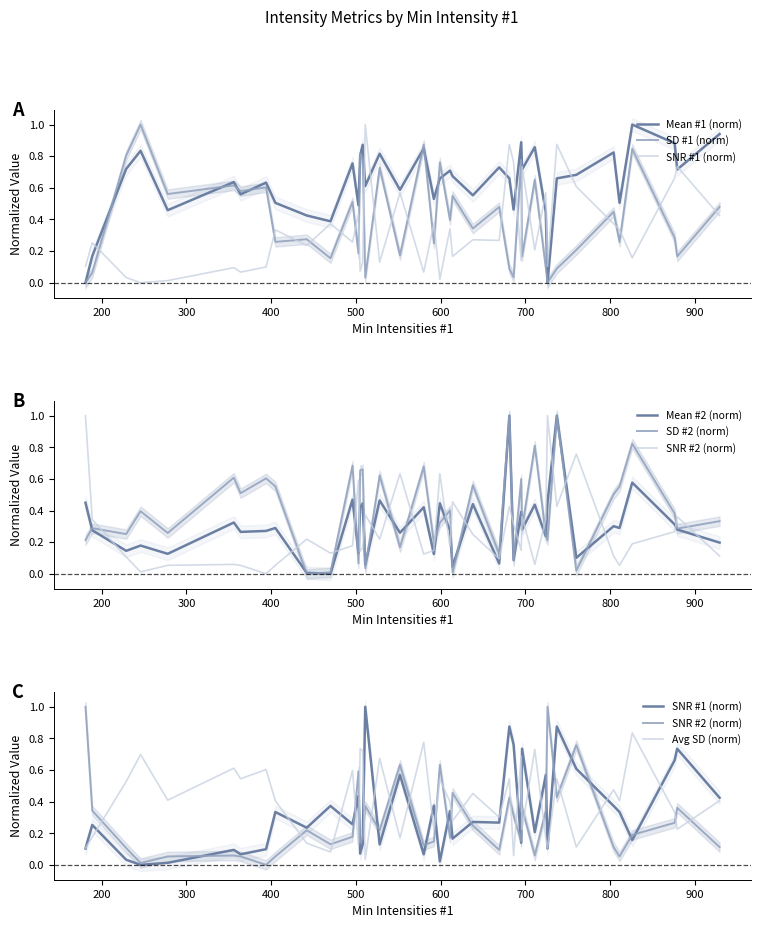

What is the difference between the maximum and second lowest values in the SD Intensities #2 series?

1.0